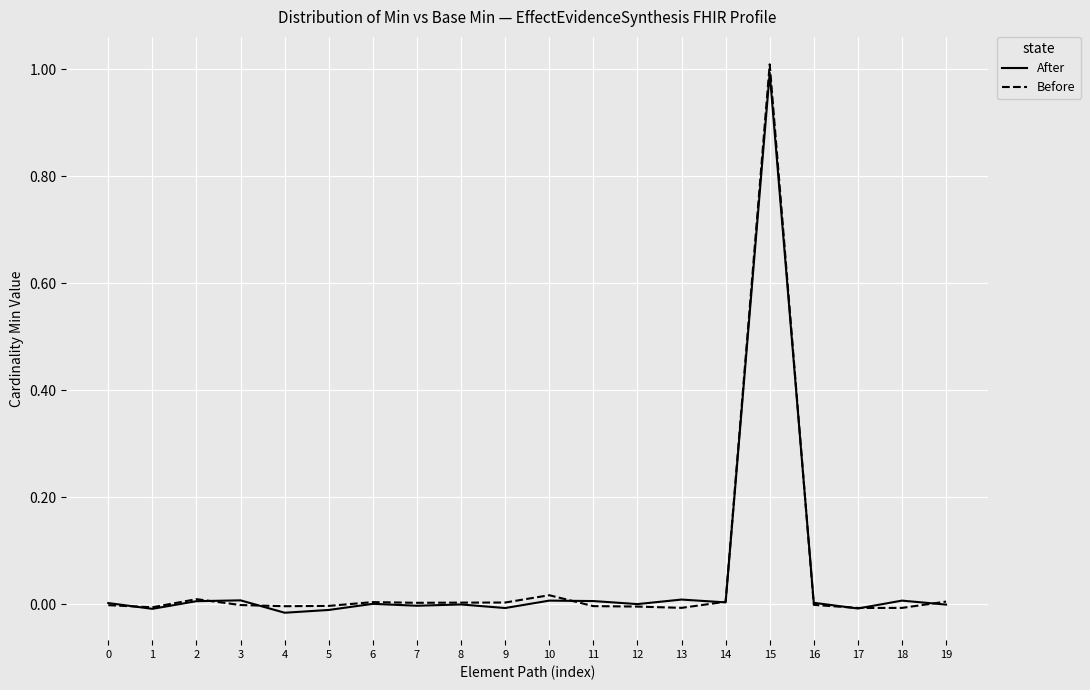

True or false: Before and After cross at least once.

True